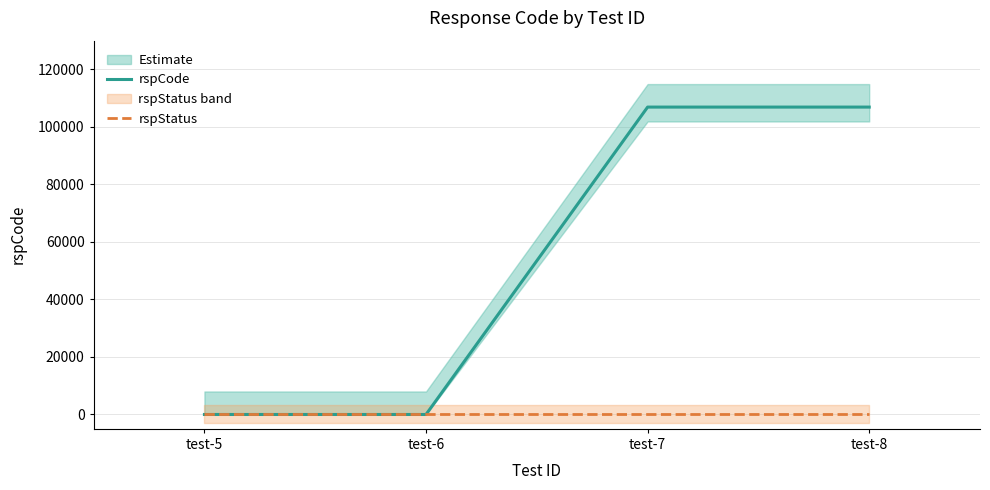

List the series in order of their peak value, highest first.

rspCode, rspStatus